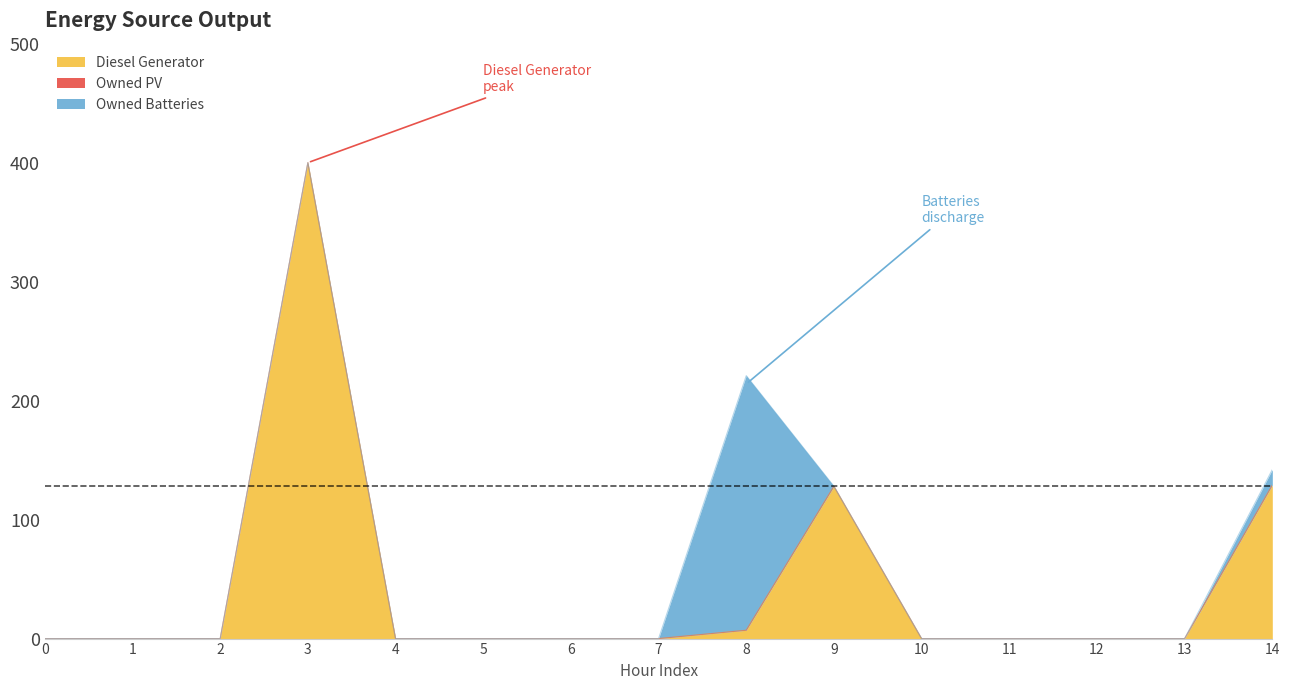

Reading left to right, extract all data points from this chart.

Diesel Generator: 0=0	1=0	2=0	3=400	4=0	5=0	6=0	7=0	8=7	9=128	10=0	11=0	12=0	13=0	14=129
Owned PV: 0=0	1=0	2=0	3=0	4=0	5=0	6=0	7=0	8=0	9=0	10=0	11=0	12=0	13=0	14=0
Owned Batteries: 0=0	1=0	2=0	3=0	4=0	5=0	6=0	7=0	8=214	9=0	10=0	11=0	12=0	13=0	14=13